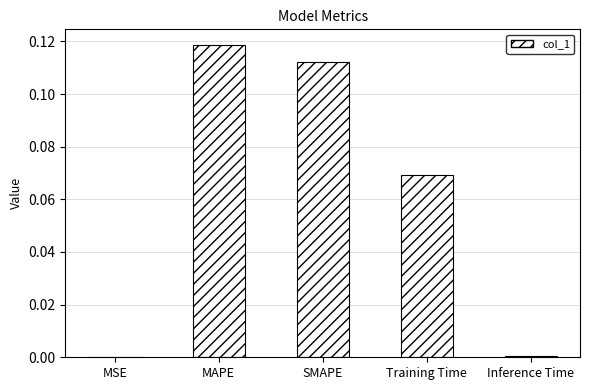

Which label corresponds to the largest value in the chart?

MAPE